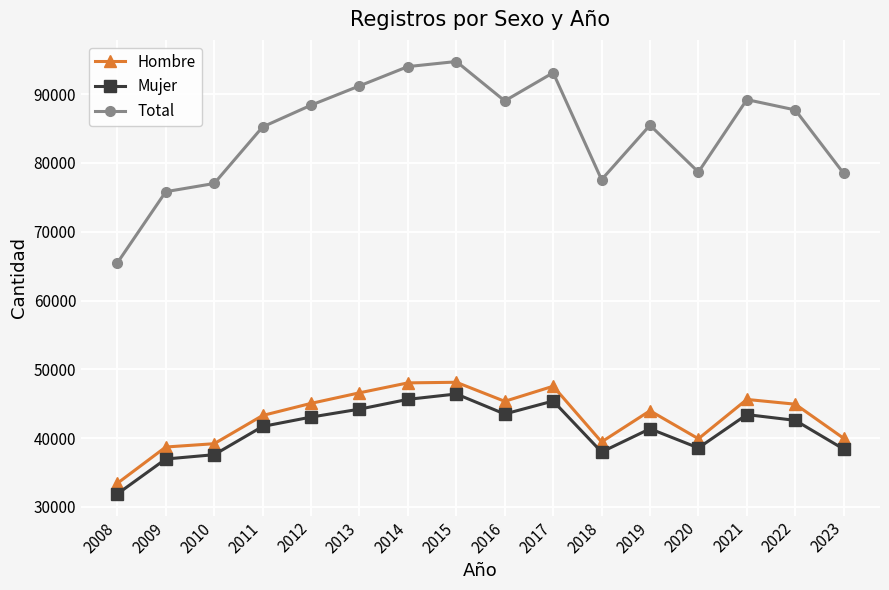

In Total, how many points are higher than both neighbors (excluding endpoints)?

4